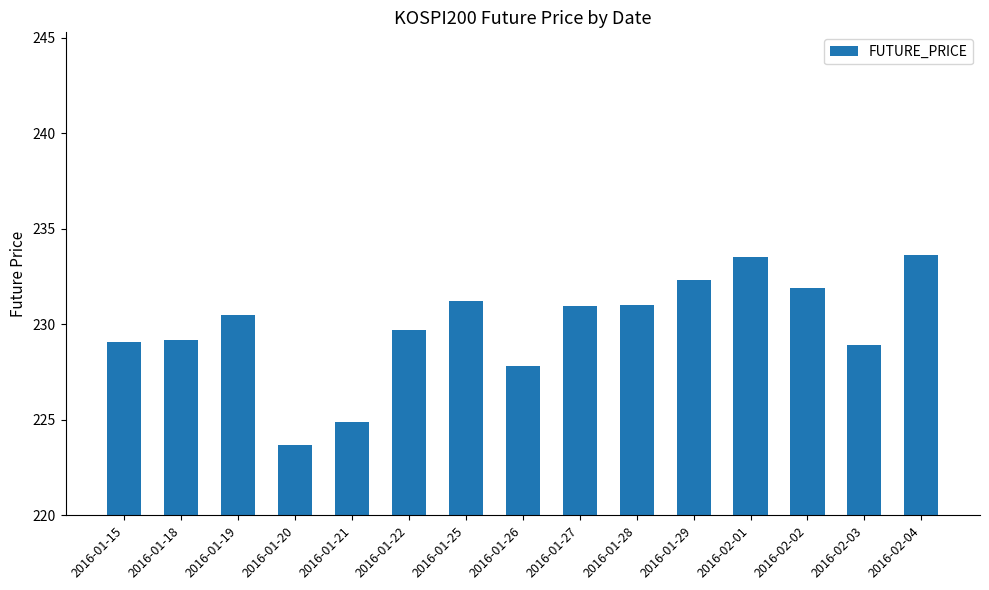

Which has a higher value, 2016-02-02 or 2016-02-04?

2016-02-04